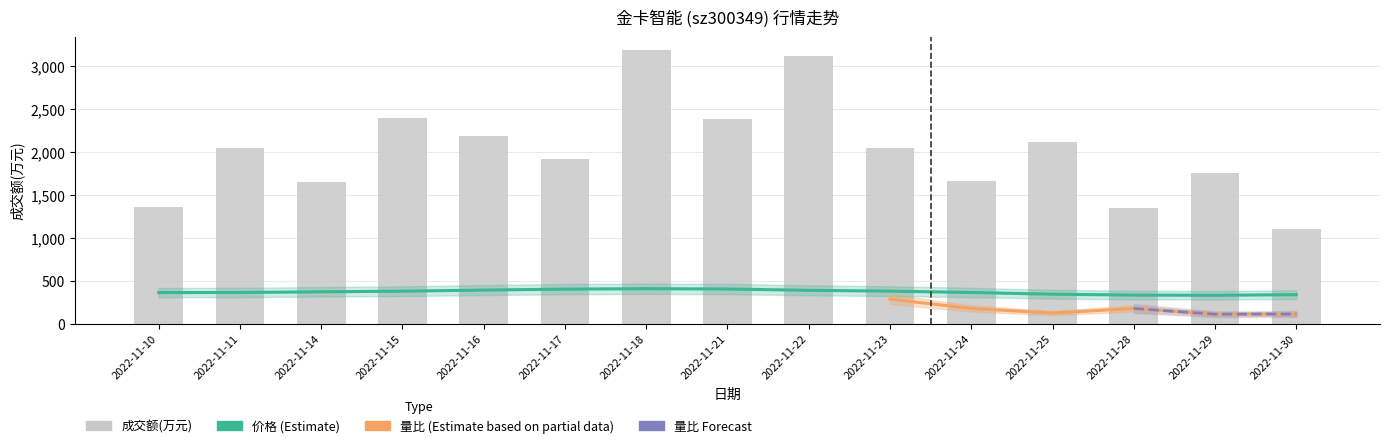

Count the number of categories in the chart.

15